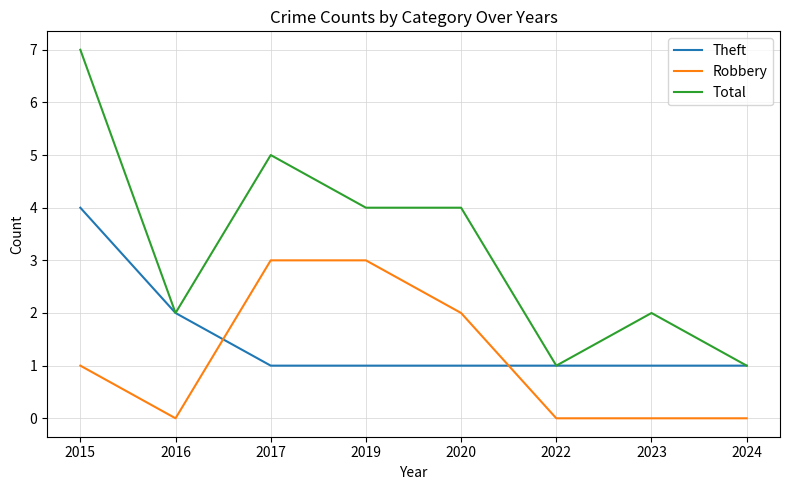

How many values in the Robbery series are below 1?

4